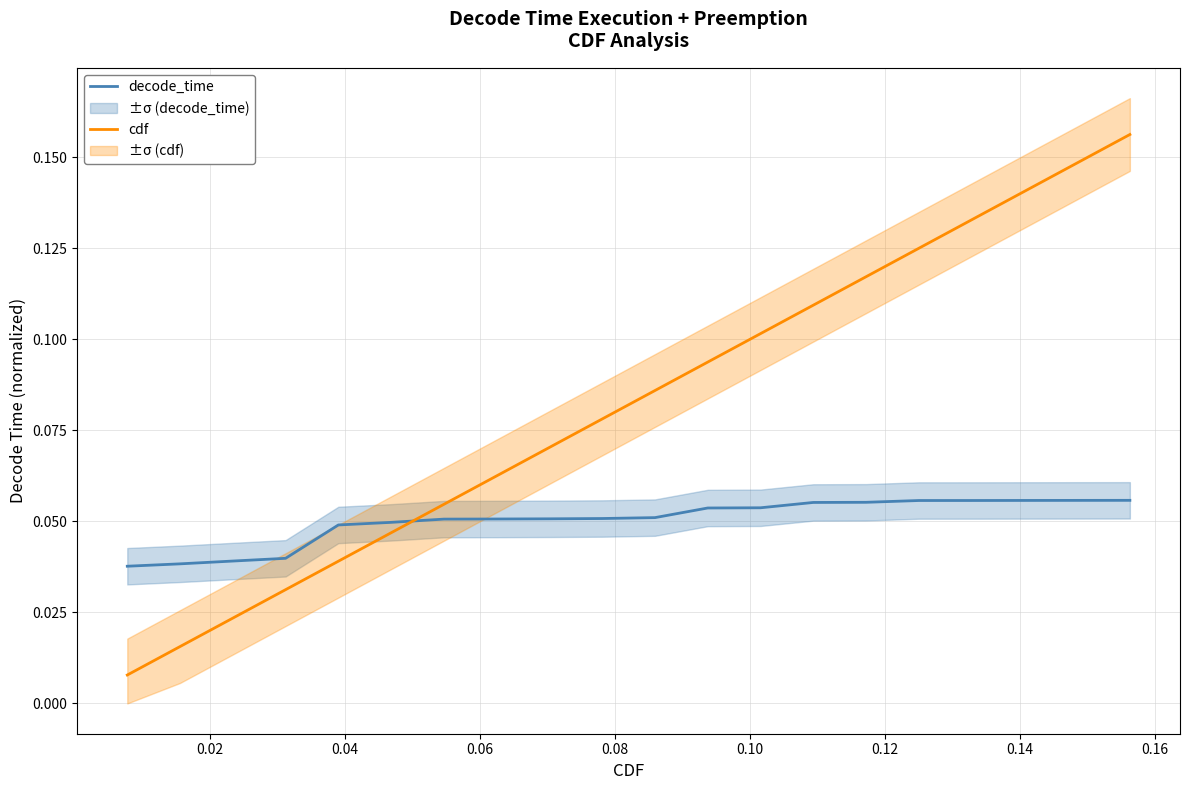

Which series has the largest range (max minus min)?

cdf